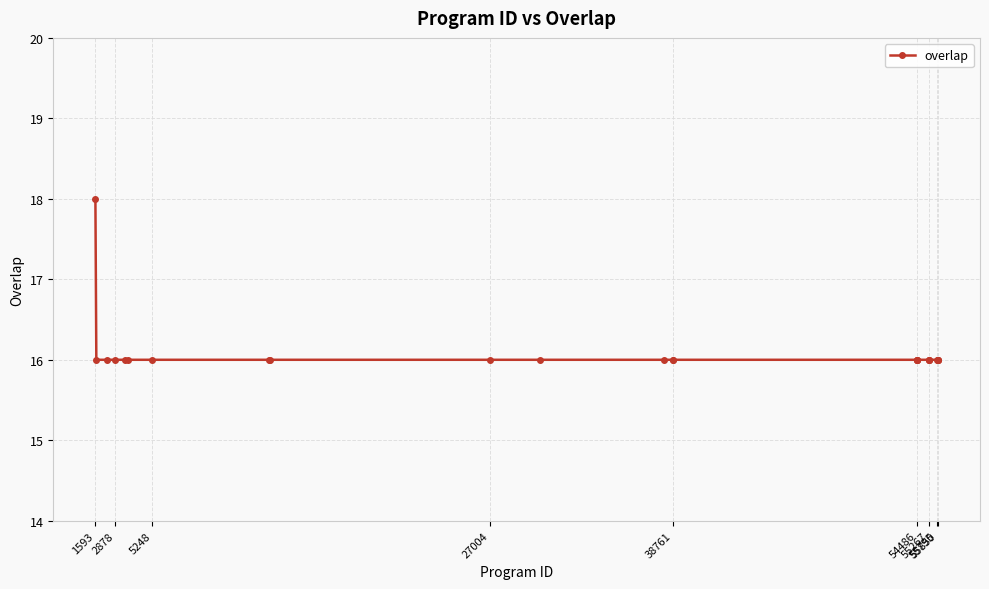

What is the value of the 23rd point from the left?

16